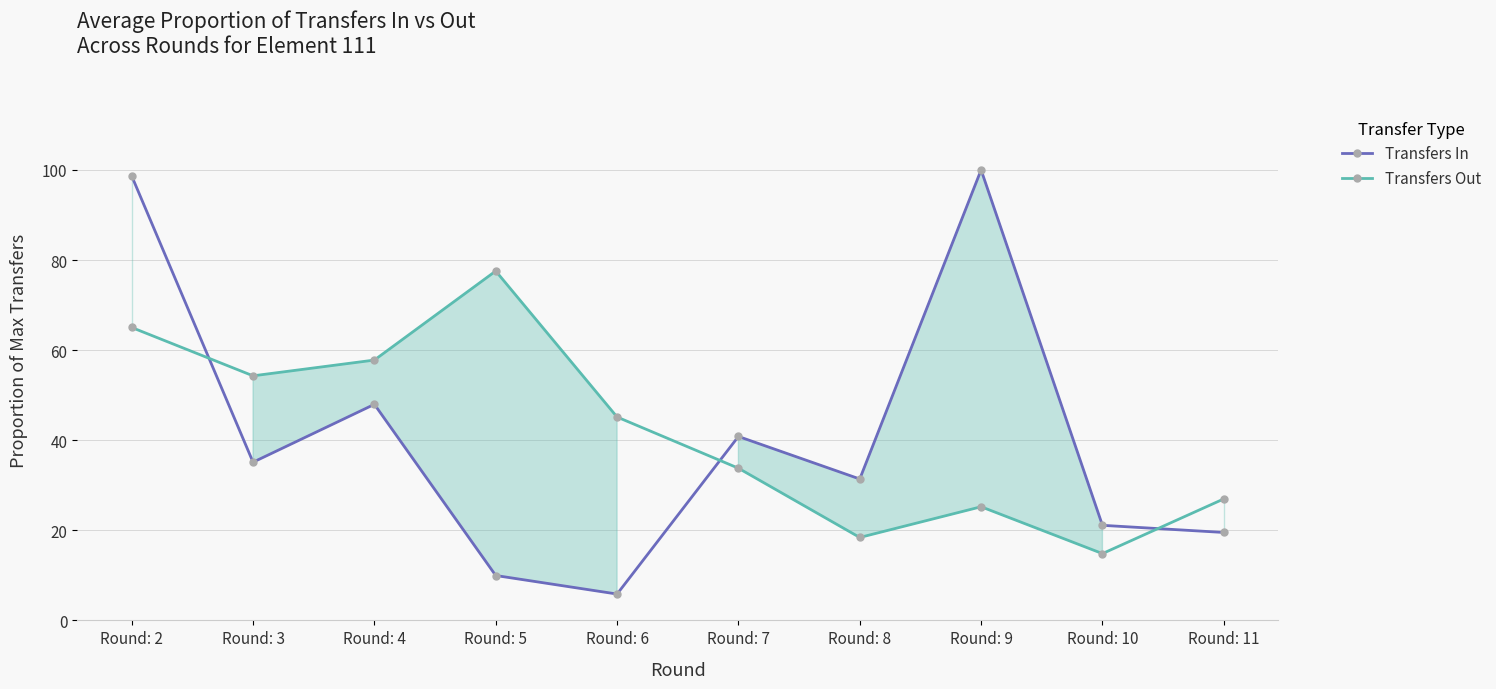

Reading left to right, transcribe all the data shown in this chart.

Transfers In: 98.6	35.1	48.0	10.0	5.8	40.8	31.4	100.0	21.1	19.5
Transfers Out: 65.0	54.3	57.8	77.6	45.1	33.8	18.4	25.2	14.8	27.0